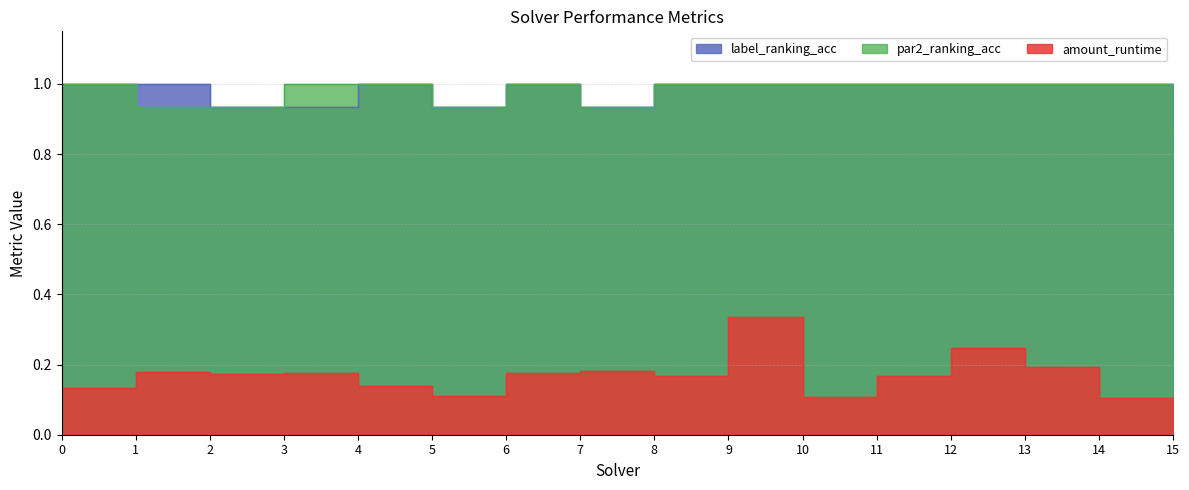

Reading left to right, extract all data points from this chart.

amount_runtime: 0=0.1	1=0.2	2=0.2	3=0.2	4=0.1	5=0.1	6=0.2	7=0.2	8=0.2	9=0.3	10=0.1	11=0.2	12=0.2	13=0.2	14=0.1	15=0.1
par2_ranking_acc: 0=1.0	1=0.9	2=0.9	3=1.0	4=1.0	5=0.9	6=1.0	7=0.9	8=1.0	9=1.0	10=1.0	11=1.0	12=1.0	13=1.0	14=1.0	15=0.9
label_ranking_acc: 0=1.0	1=1.0	2=0.9	3=0.9	4=1.0	5=0.9	6=1.0	7=0.9	8=1.0	9=1.0	10=1.0	11=1.0	12=1.0	13=1.0	14=1.0	15=0.9